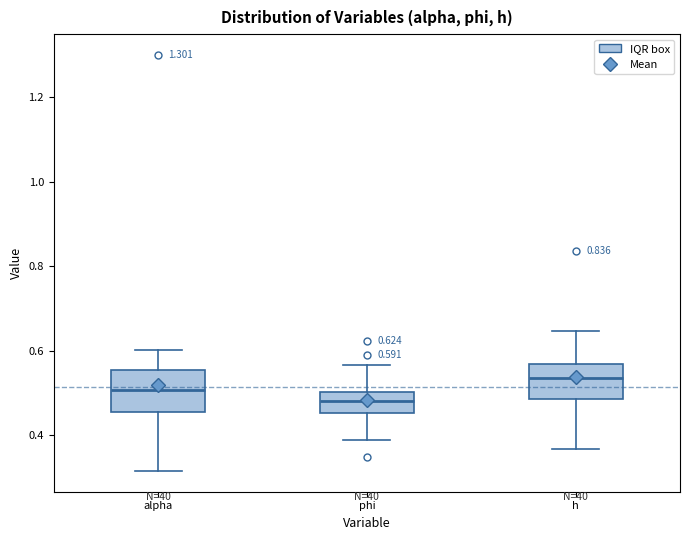

Which box has the lowest median line?

phi